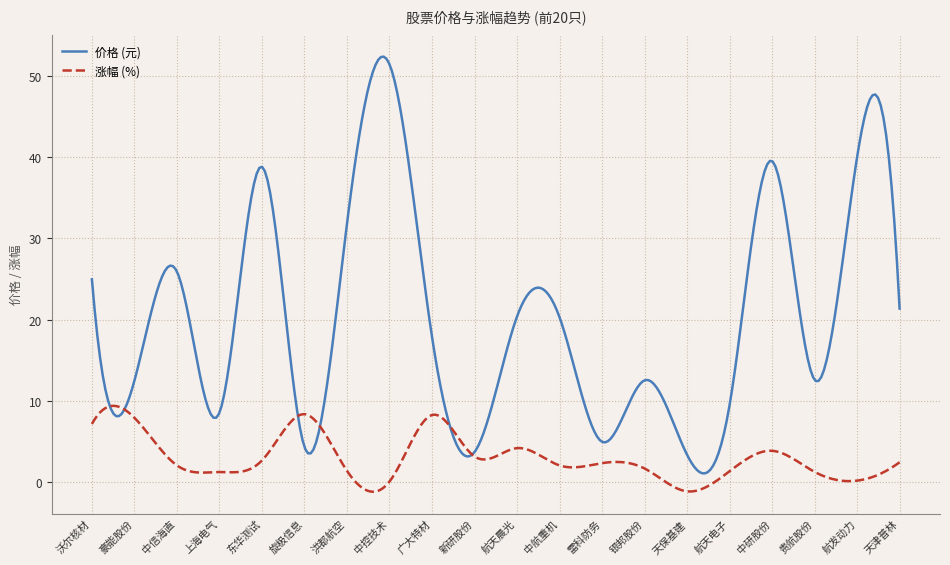

Which series has the widest spread of values?

价格 (元)